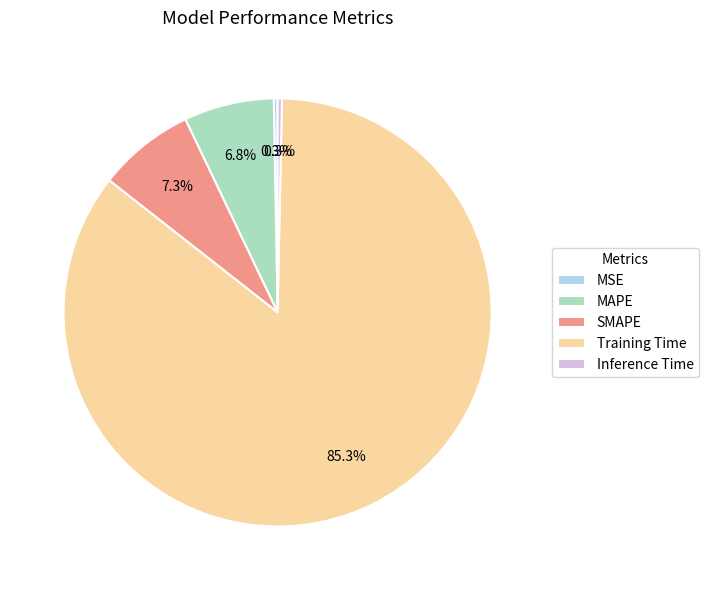

Is SMAPE the majority of the pie?

No